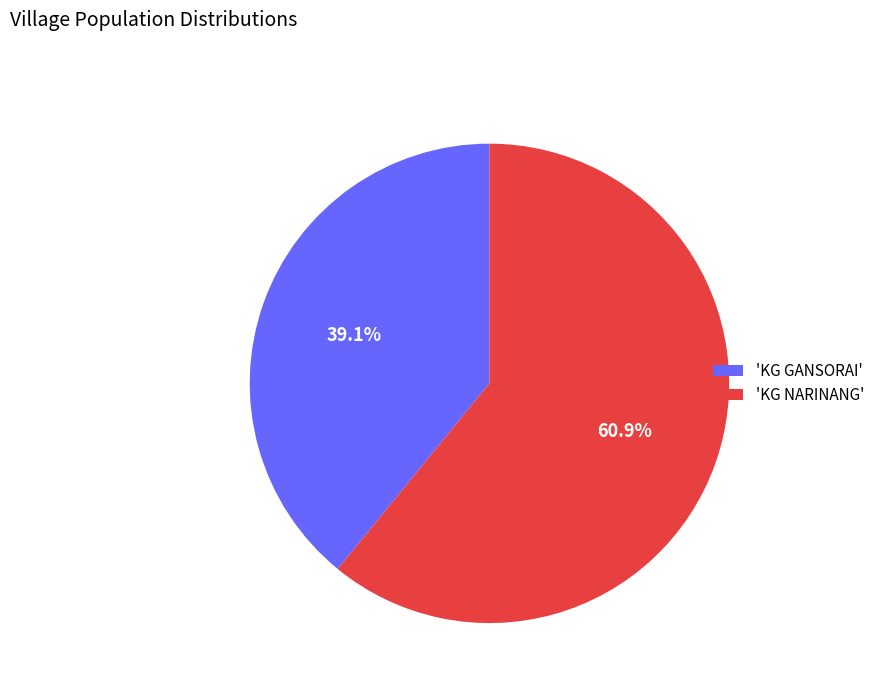

To the nearest percent, what is the average slice percentage?

50%